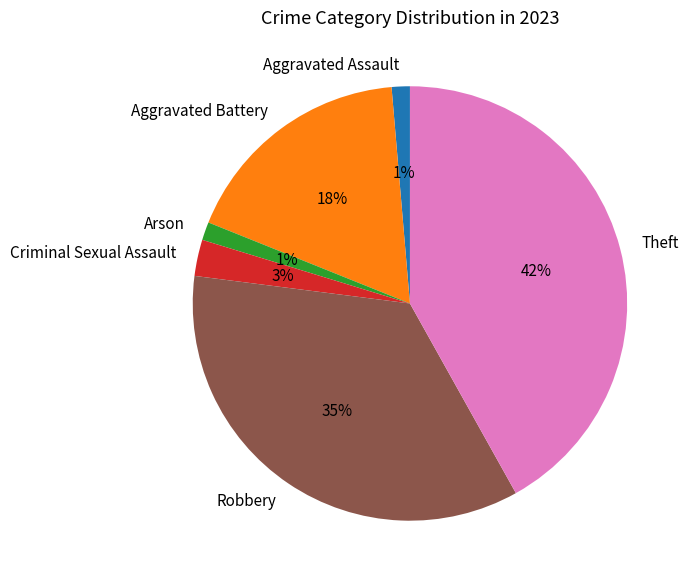

Does any single category account for the majority?

No